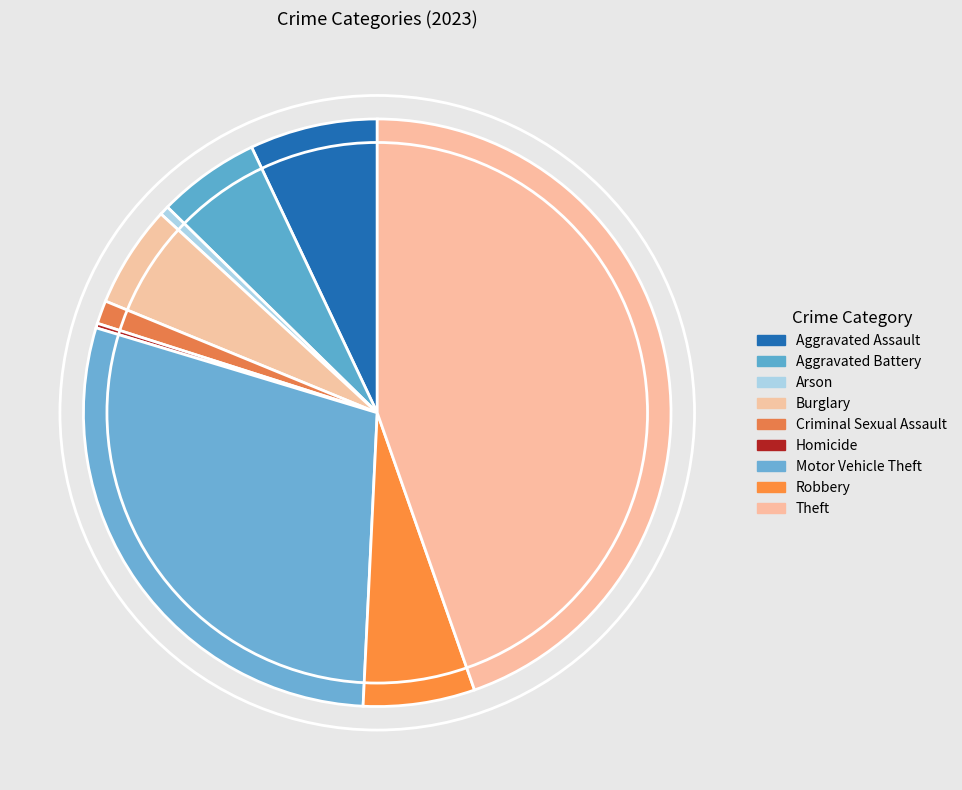

What is the largest slice in the pie chart?

Theft